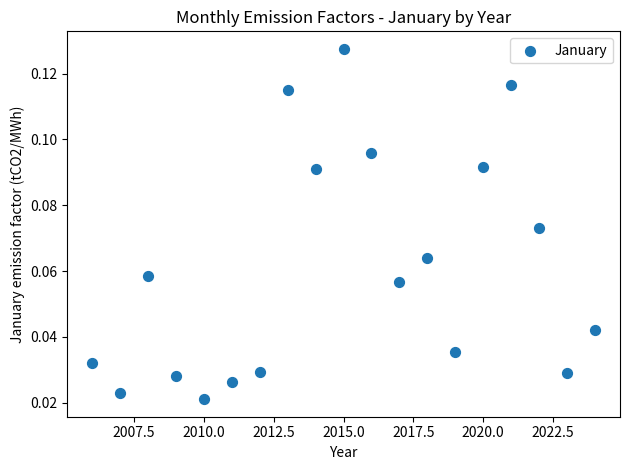

What is the range of X values (max minus min)?

18.0